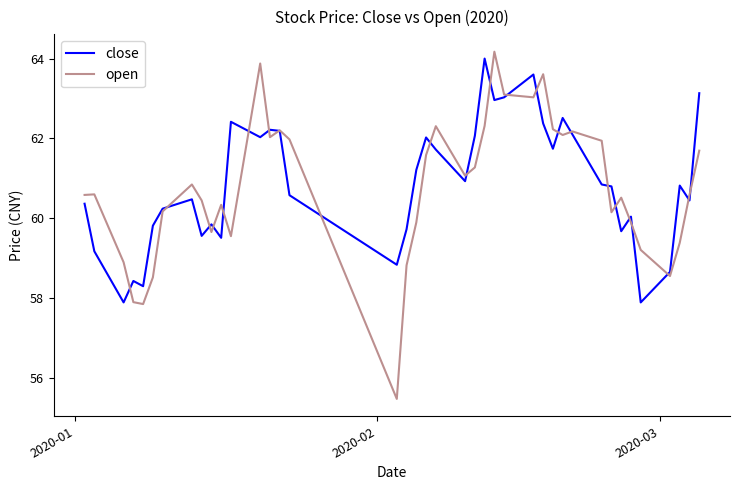

Which series has the largest range (max minus min)?

open